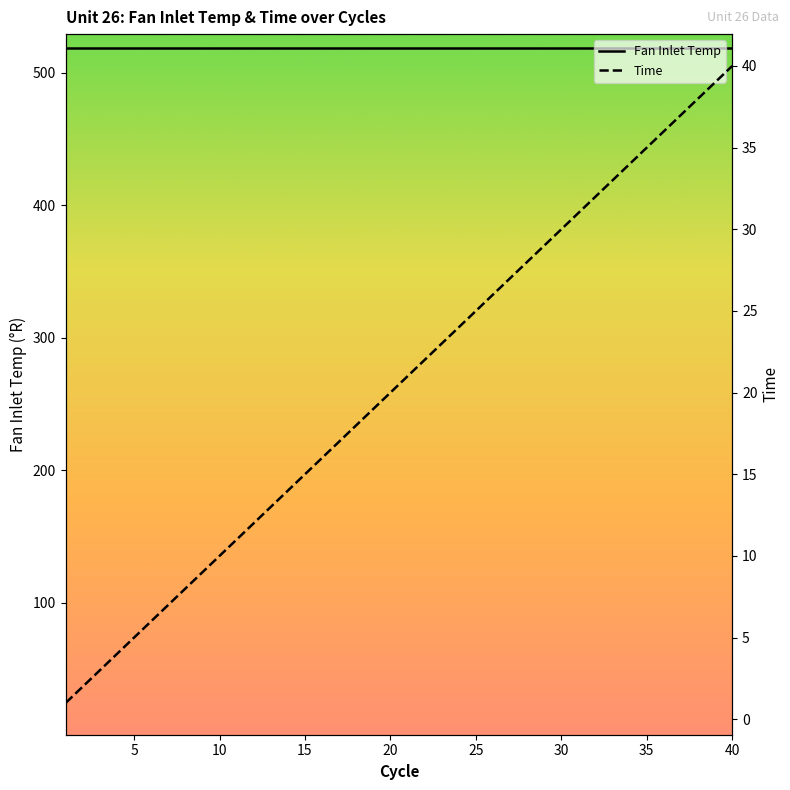

What is the smallest value displayed?

1